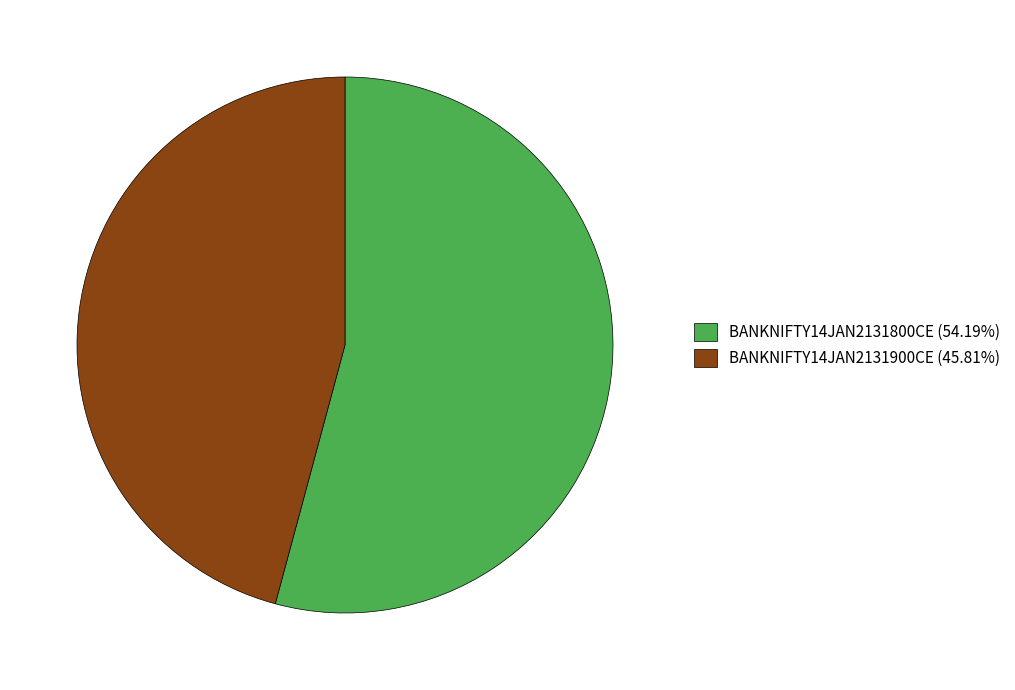

True or false: BANKNIFTY14JAN2131800CE accounts for 54% of the total.

True